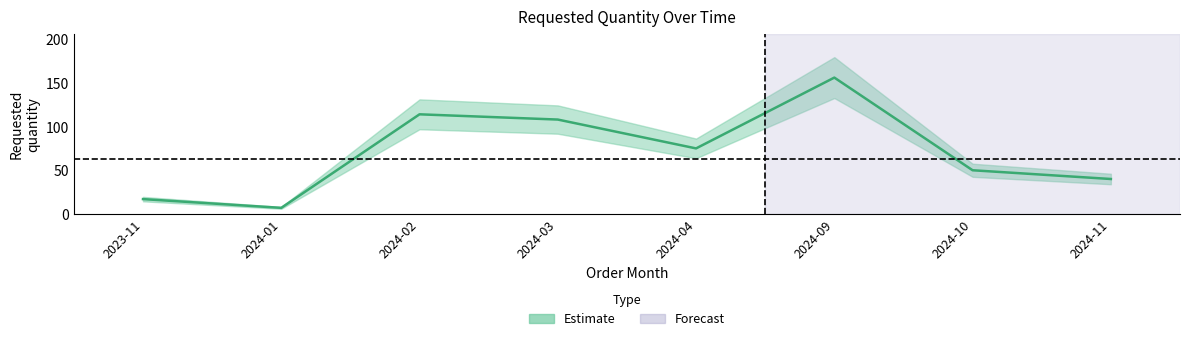

How many lines are shown in the chart?

1